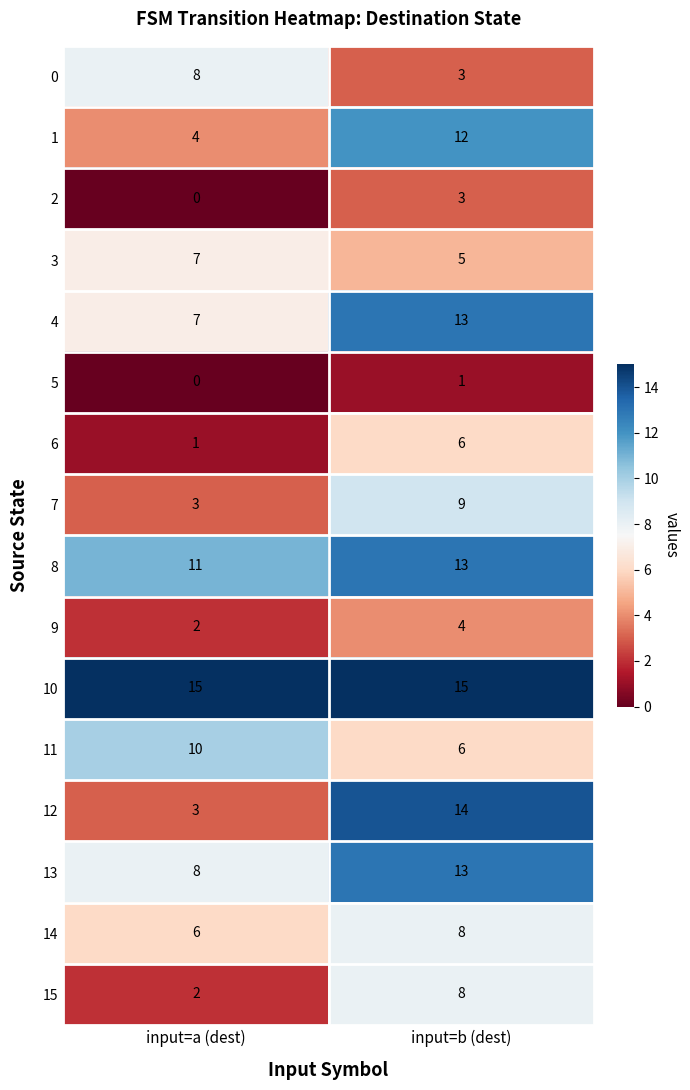

List the labels in order of 7 value, smallest first.

input=a (dest), input=b (dest)